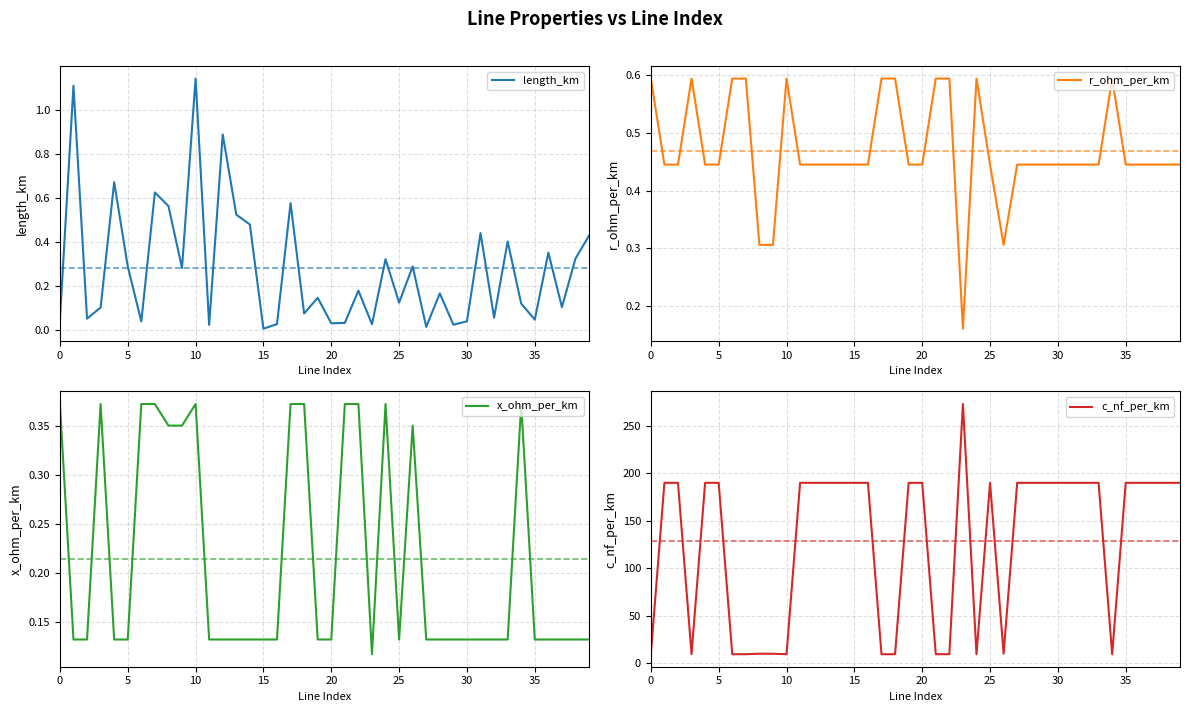

What is the difference between the maximum and second lowest values in the length_km series?

1.1